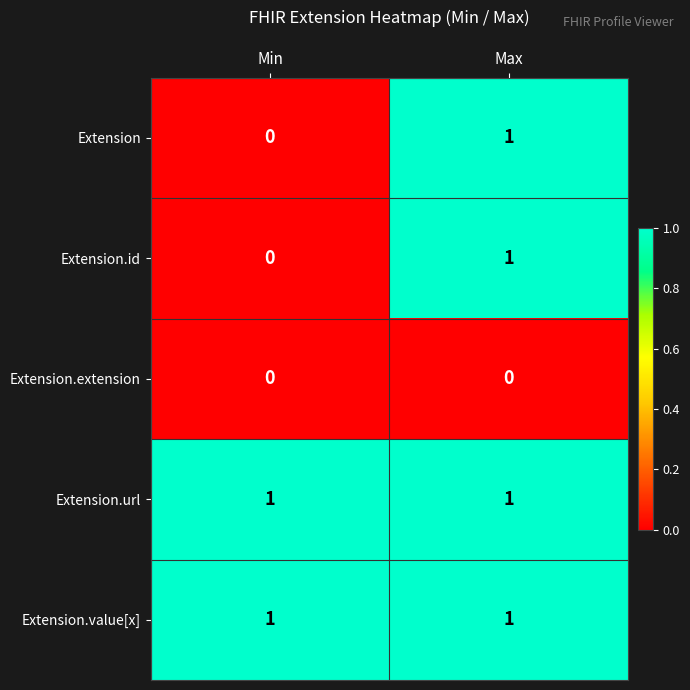

True or false: Extension.value[x] has a value of 2 at Min.

False